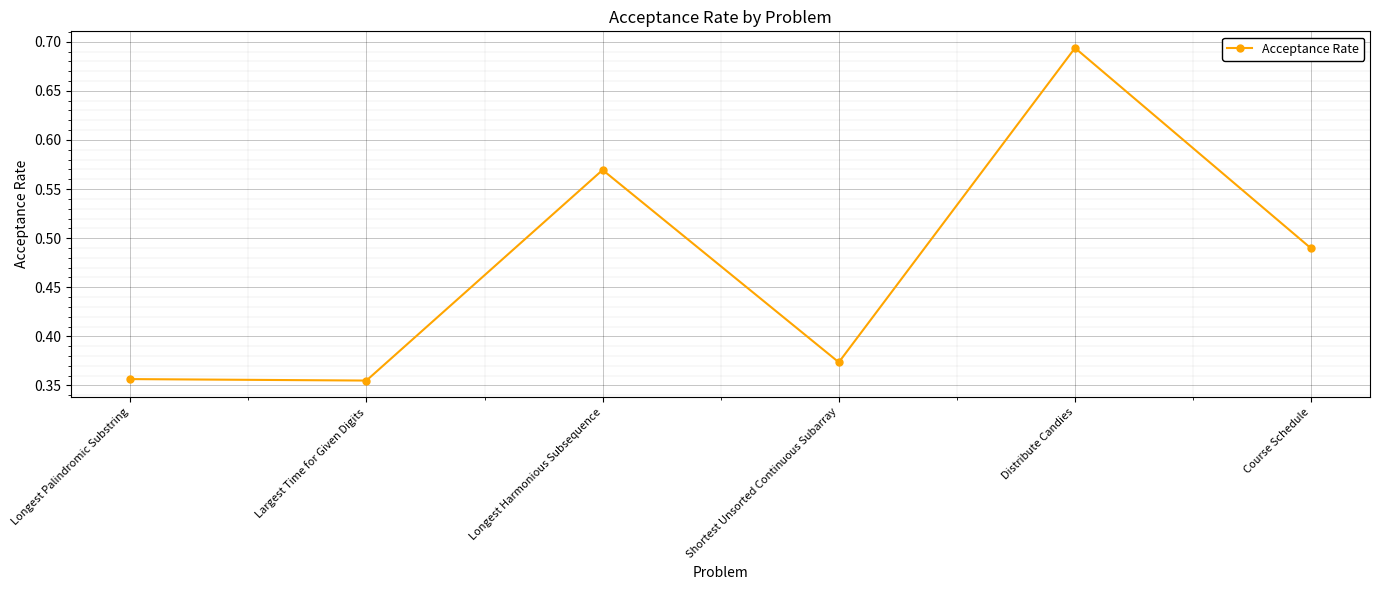

True or false: the data has more than 1 interior local peaks.

True